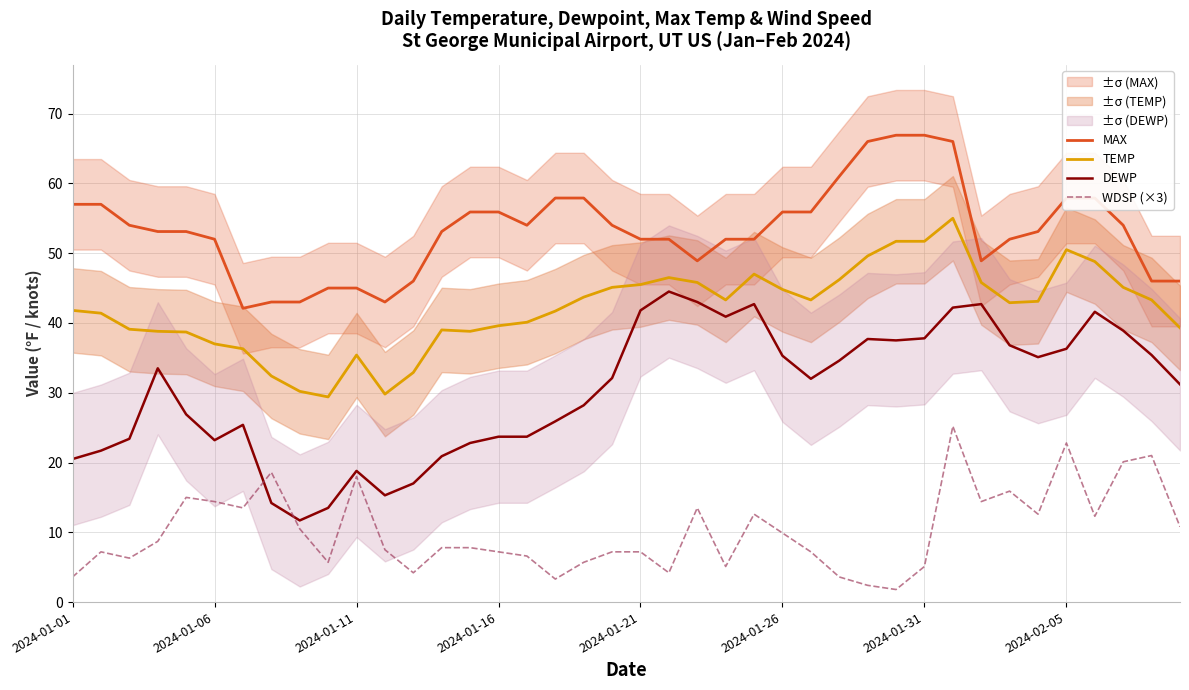

List the series in order of their overall mean, highest first.

MAX, TEMP, DEWP, WDSP (×3)